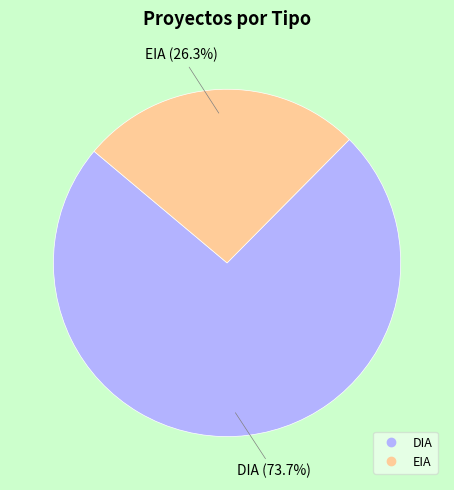

What is the total percentage of EIA and DIA?

100.0%